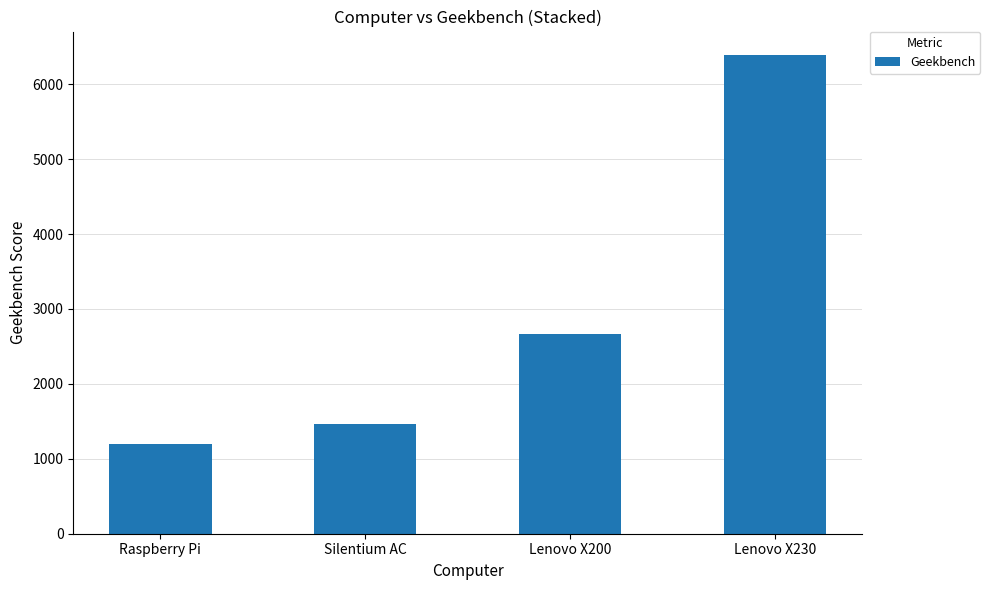

What is the approximate value at Silentium AC, to the nearest 10?

1460